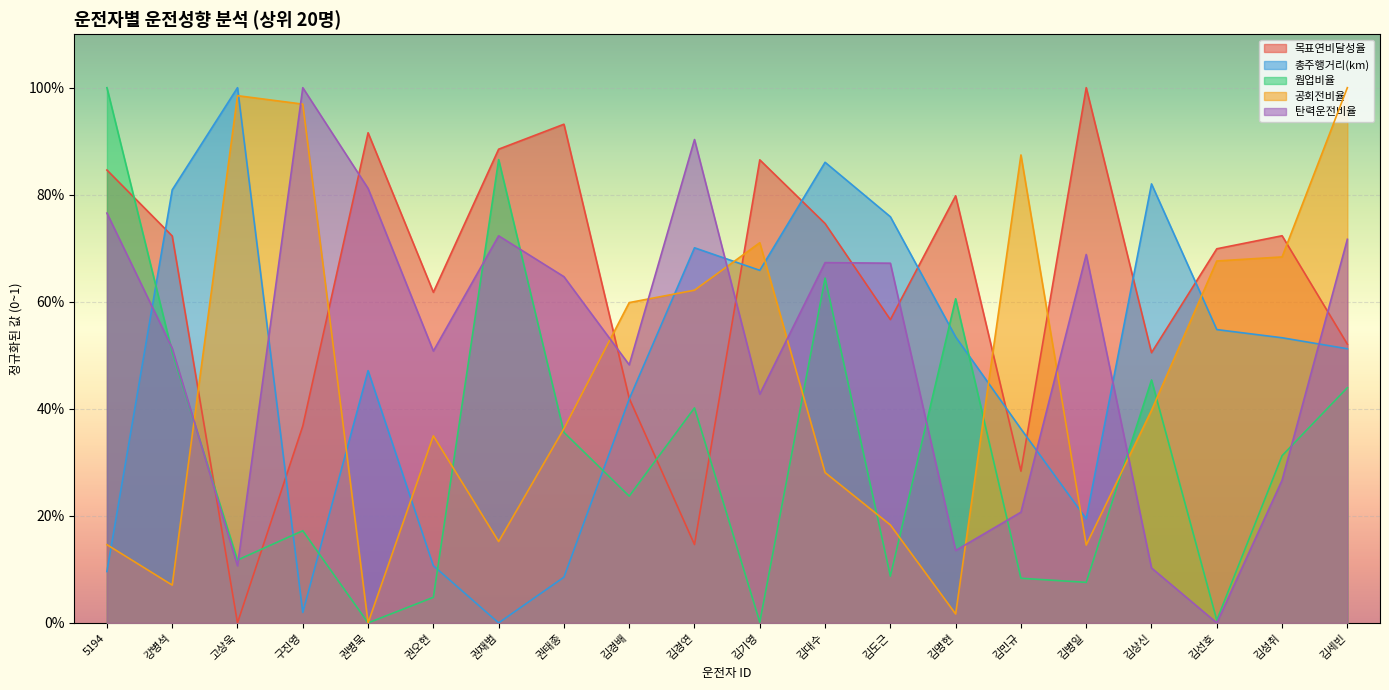

What are all the series names shown in the legend?

목표연비달성율, 총주행거리(km), 웜업비율, 공회전비율, 탄력운전비율